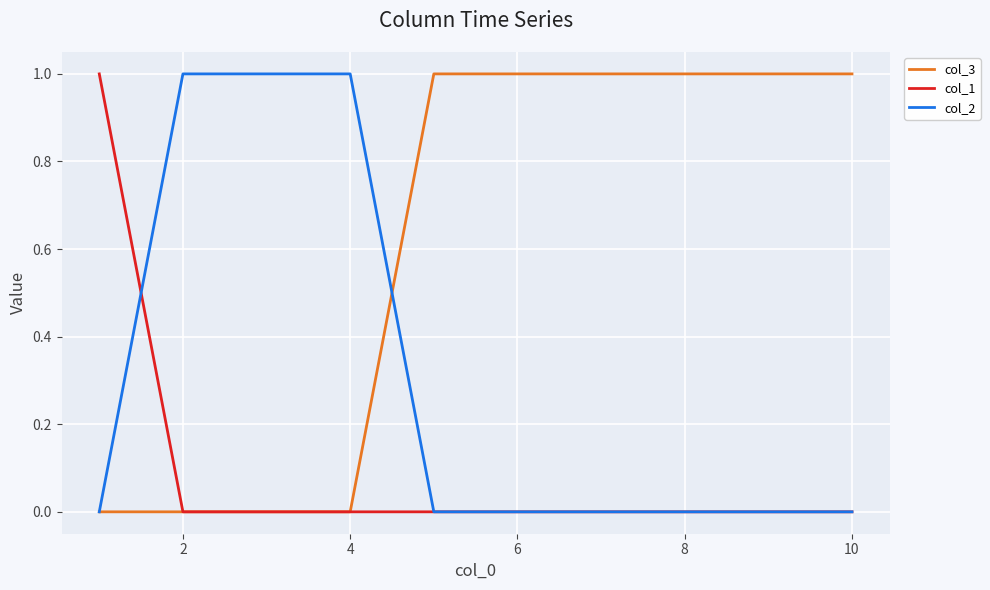

What is the difference between the maximum and minimum values in the col_3 series?

1